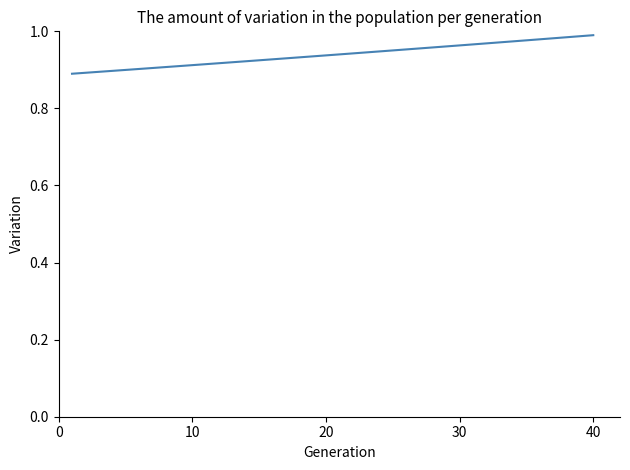

Is this an area chart (filled region under the line)?

No